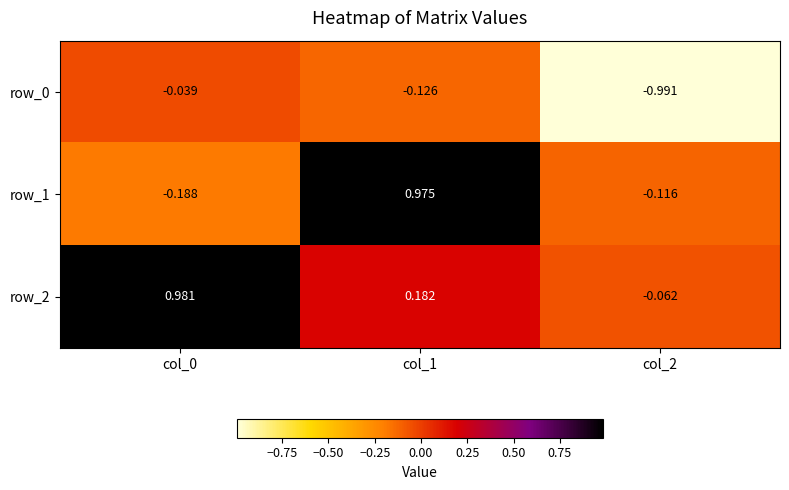

Is the value of row_1 at col_1 greater than the value of row_2 at col_0?

No